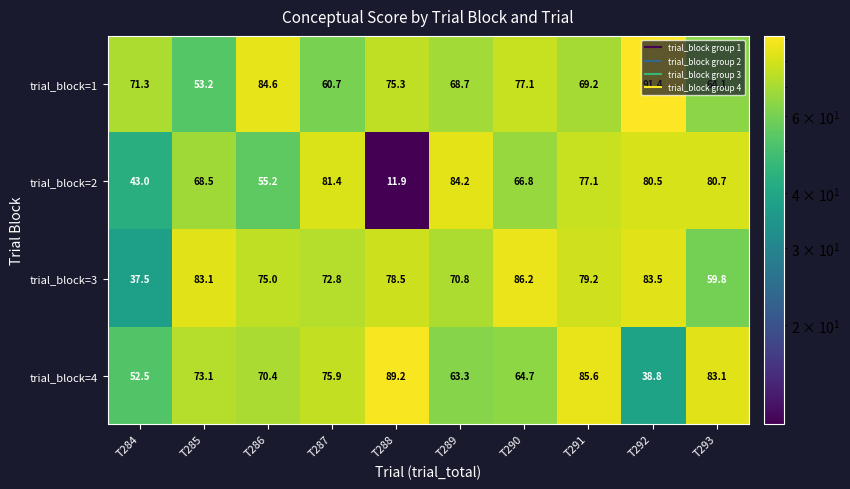

Rank the series at T288 from highest to lowest value.

trial_block=4, trial_block=3, trial_block=1, trial_block=2